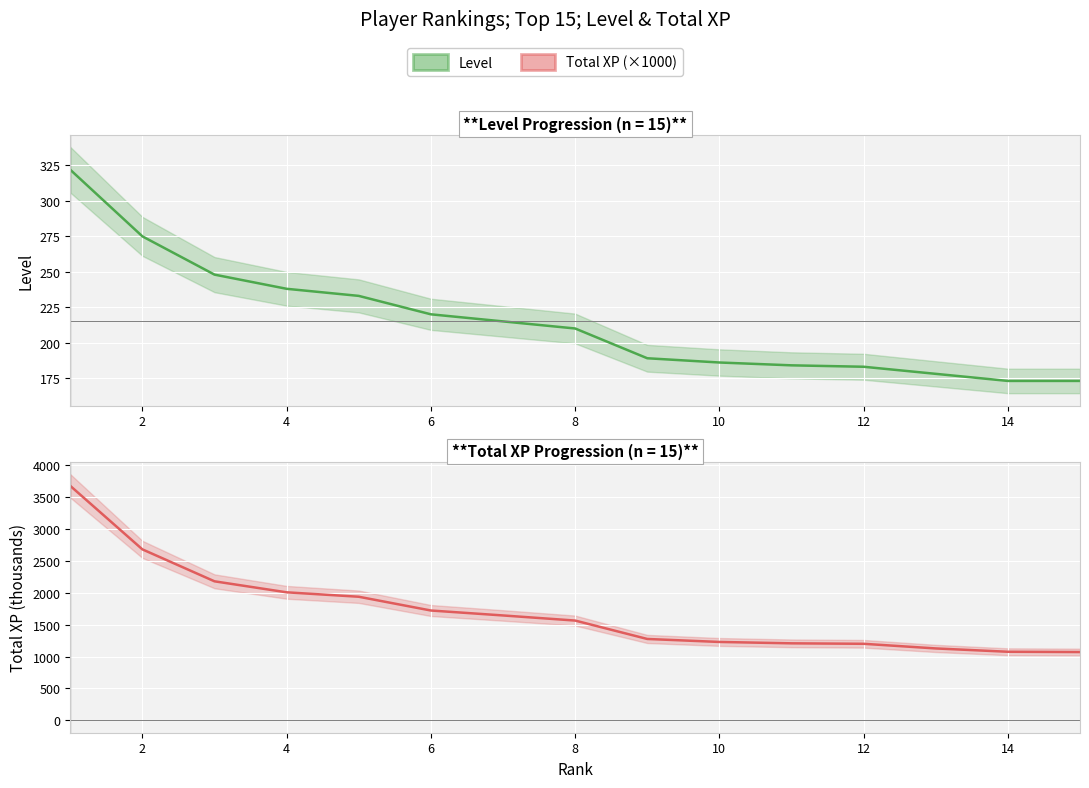

What is the highest value of the Total XP (×1000) series?

3672.2